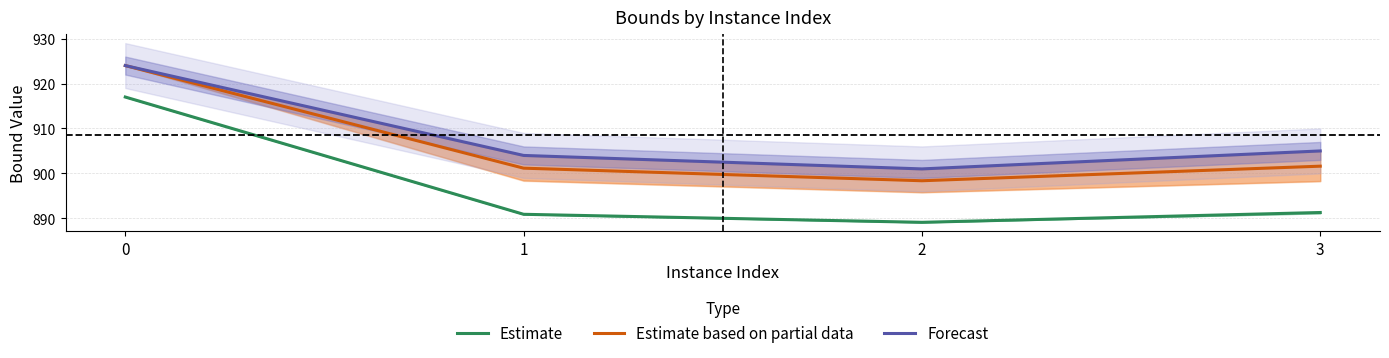

What is the value of the Estimate point at the 1st from the left?

917.0